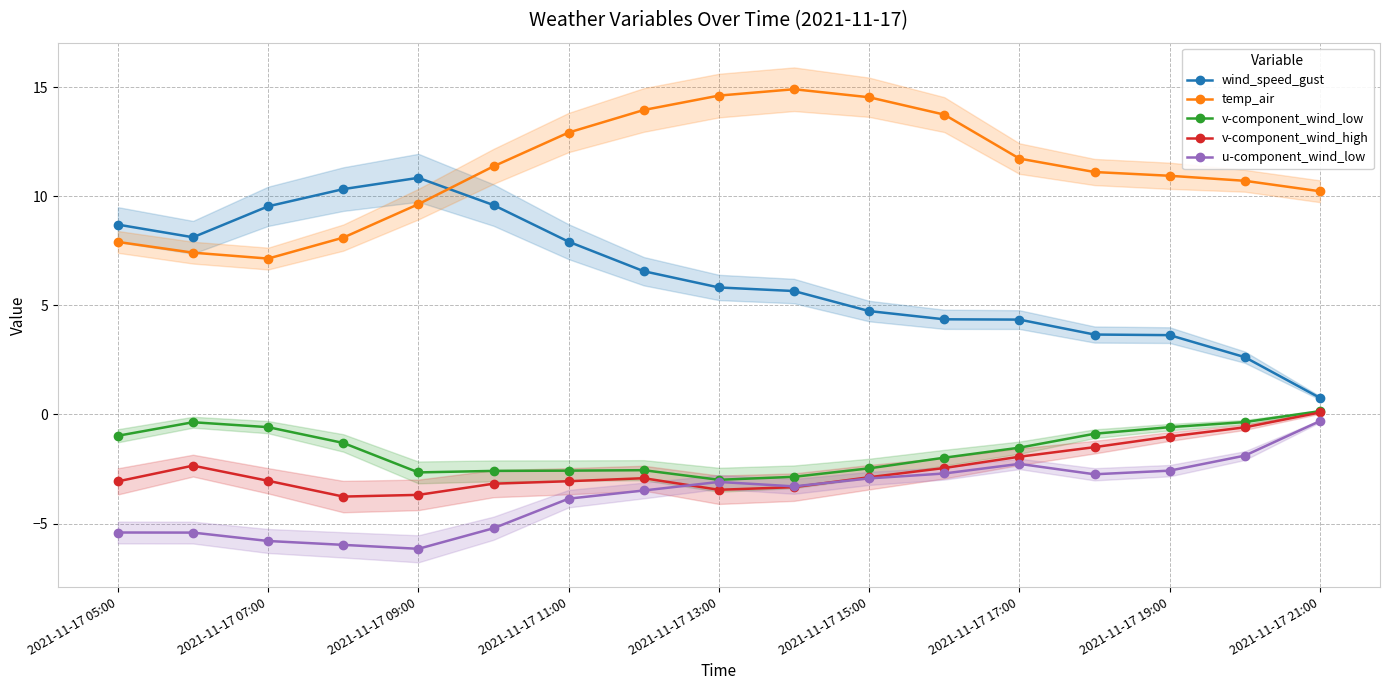

How many lines are shown in the chart?

5